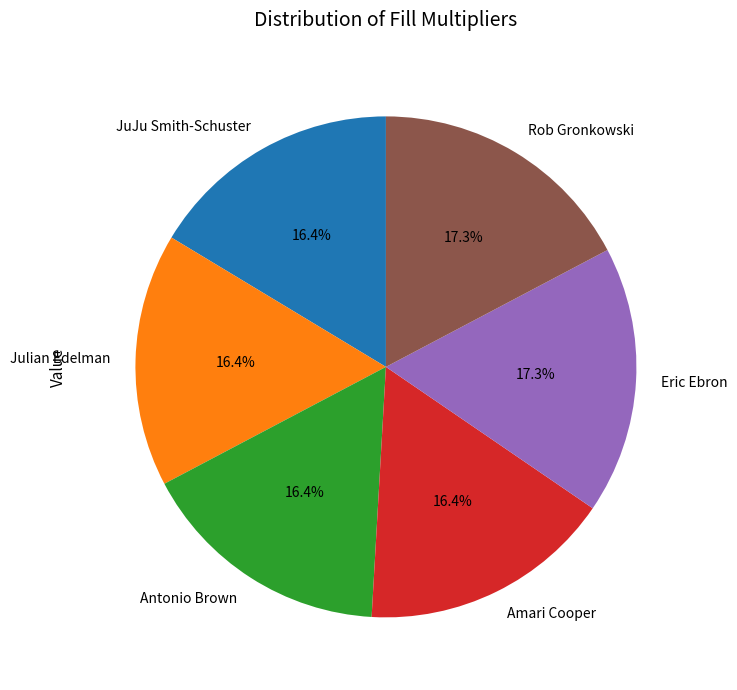

How many segments does this pie chart have?

6